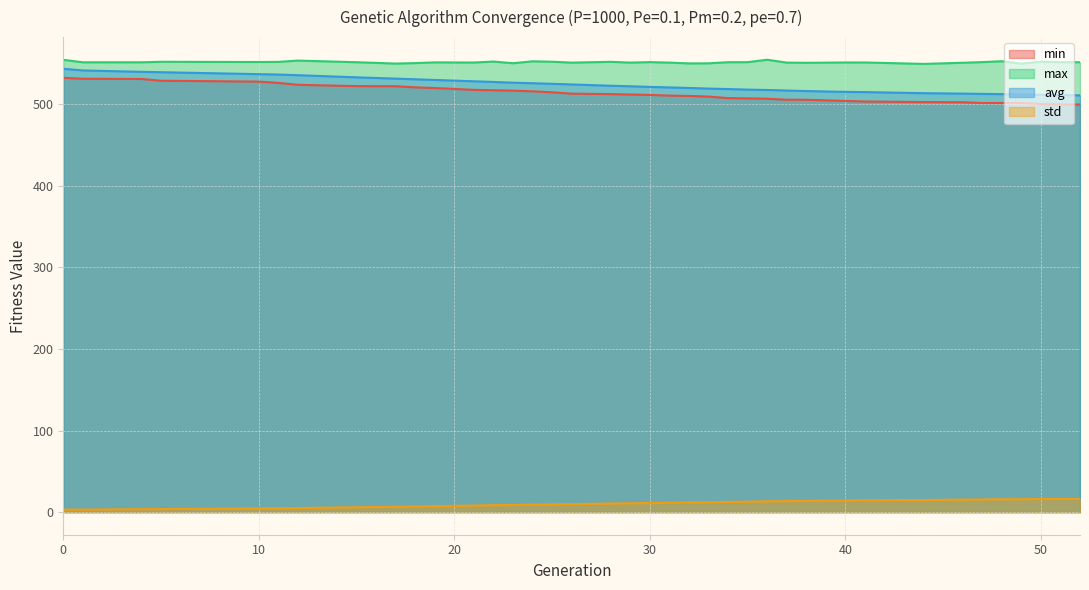

True or false: std and max cross at least once.

False